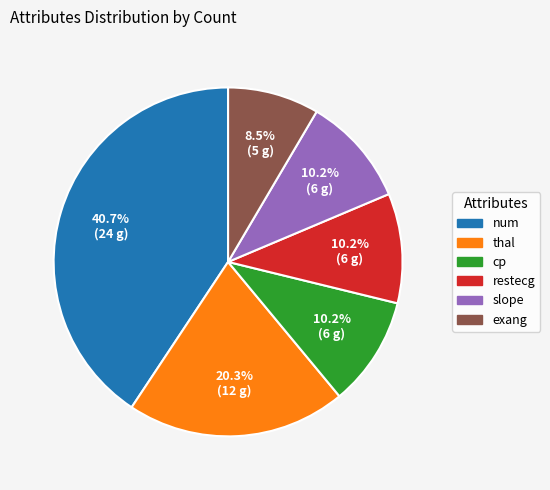

Is thal the majority of the pie?

No